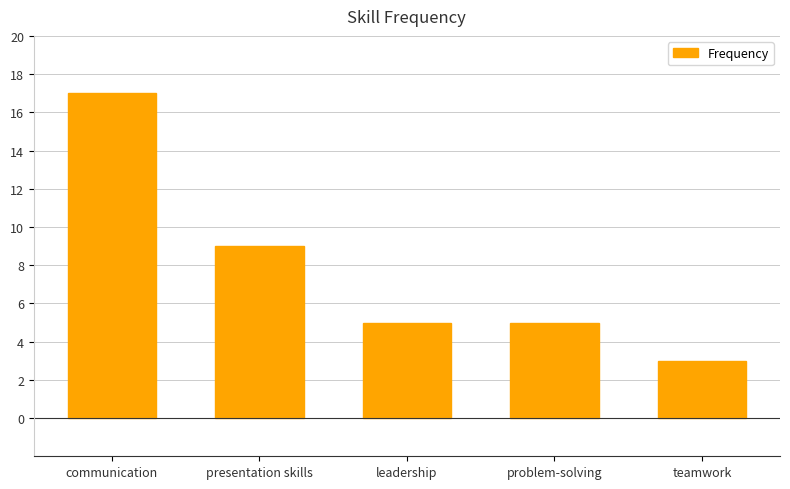

Is it true that the value at teamwork is 3?

True